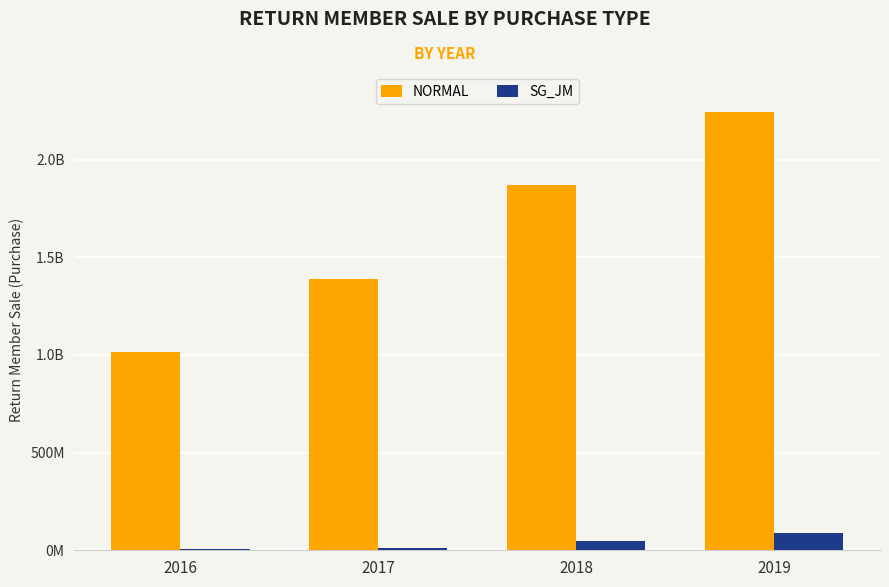

The value of NORMAL at 2016 is 1012787830.6. True or false?

True